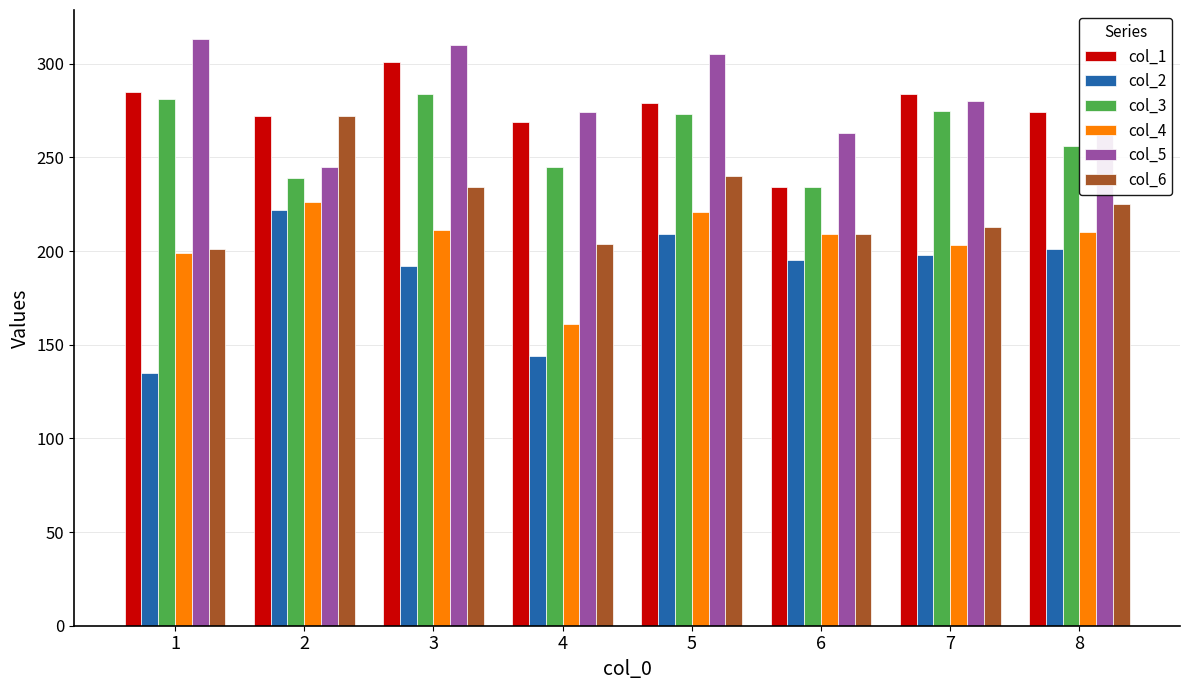

Is the value of col_4 at 7 greater than the value of col_1 at 6?

No